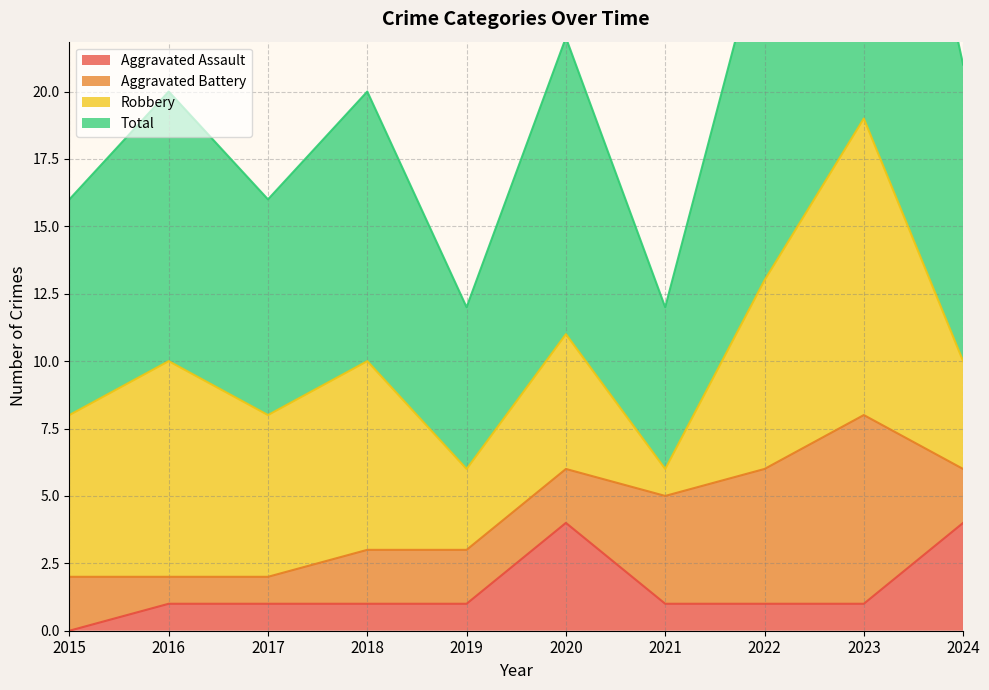

True or false: Aggravated Assault has a value of 1 at 2021.

True